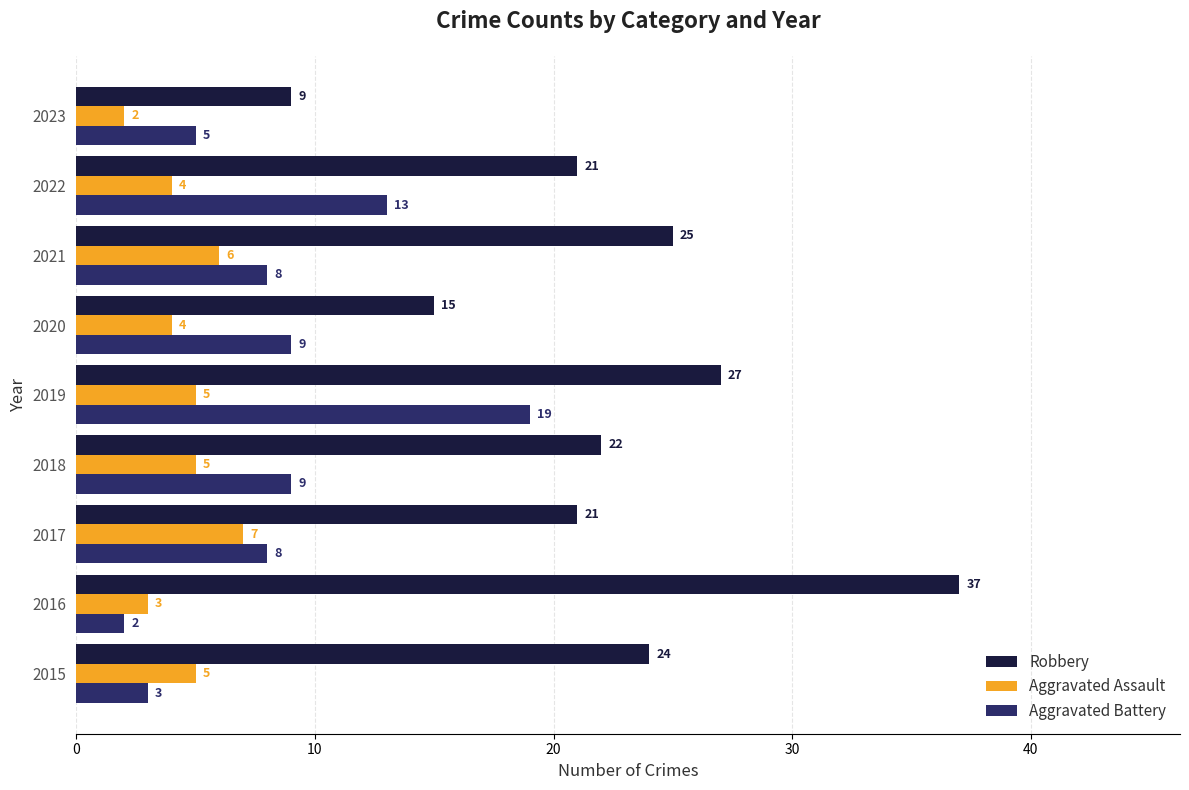

At how many categories does at least one series exceed 19?

7